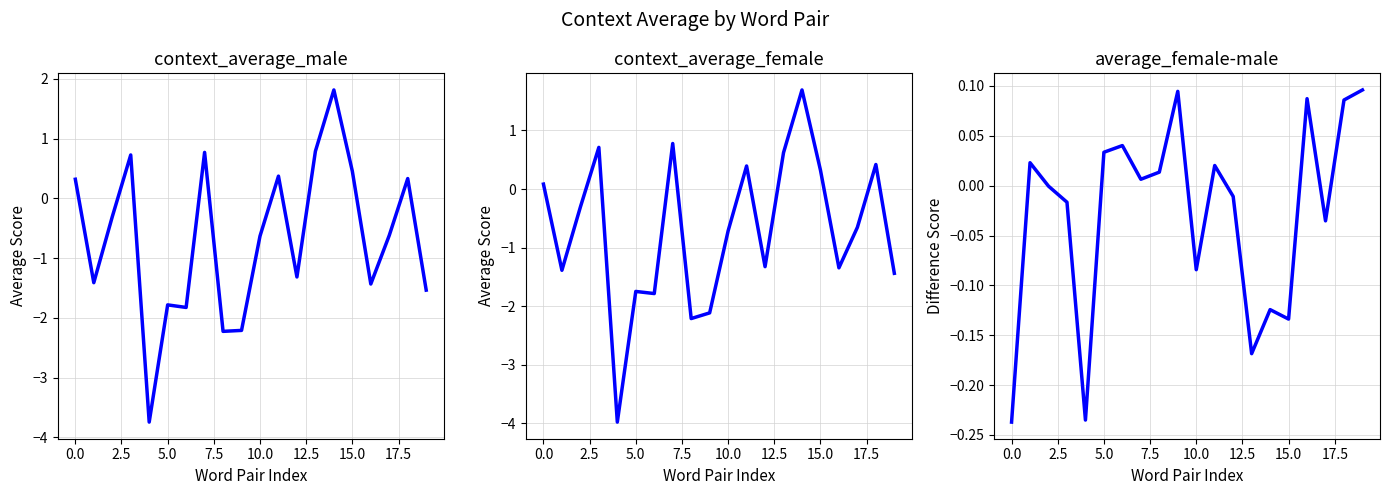

What are all the series names shown in the legend?

context_average_male, context_average_female, average_female-male